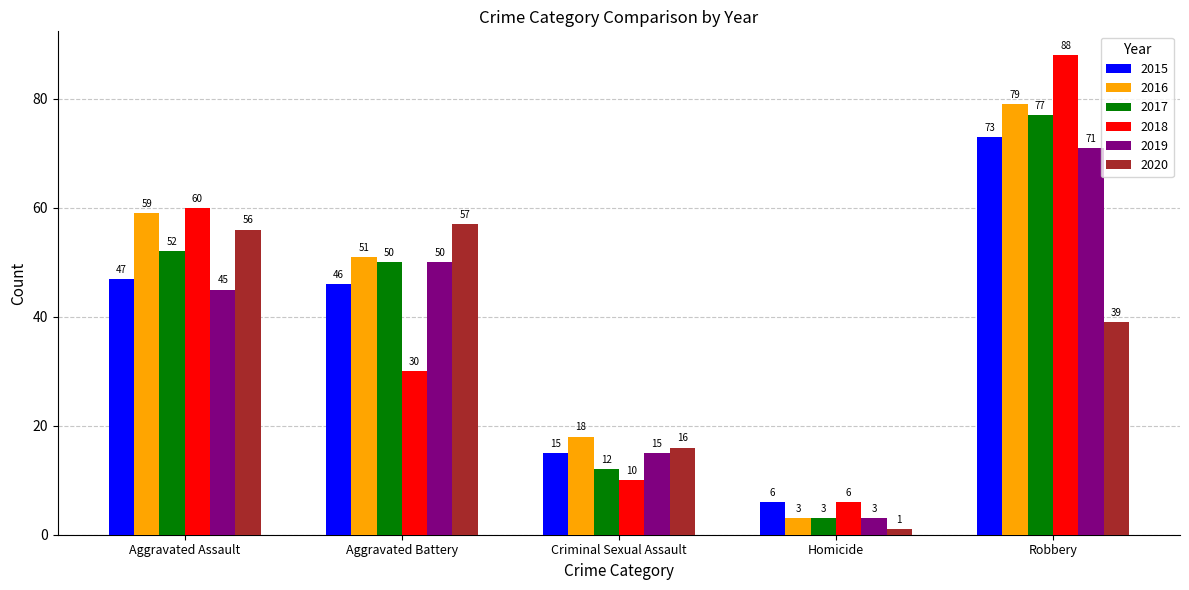

Which series has the widest spread of values?

2018